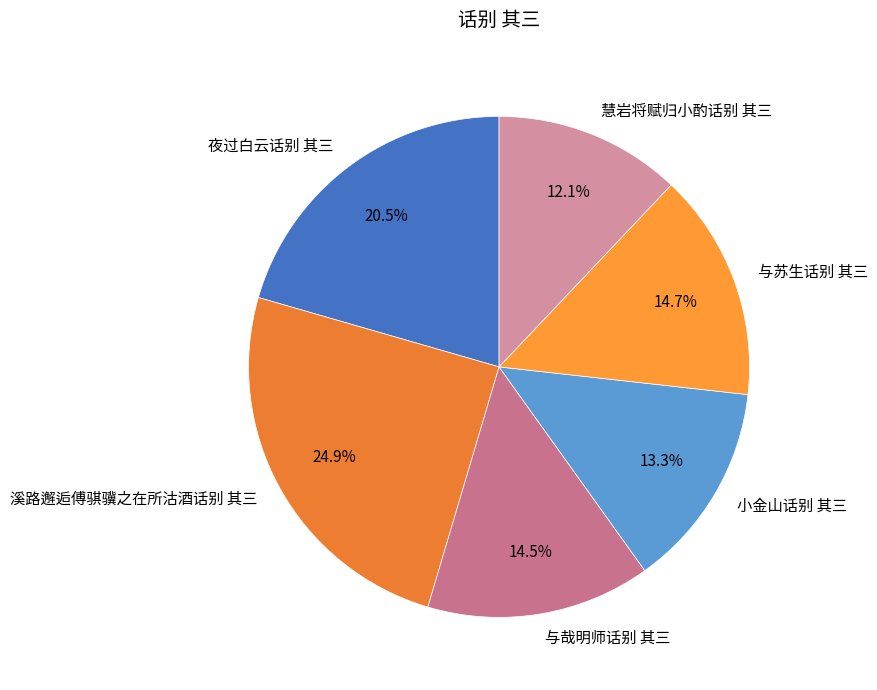

What is the total percentage of 小金山话别 其三 and 溪路邂逅傅骐骥之在所沽酒话别 其三?

38.2%